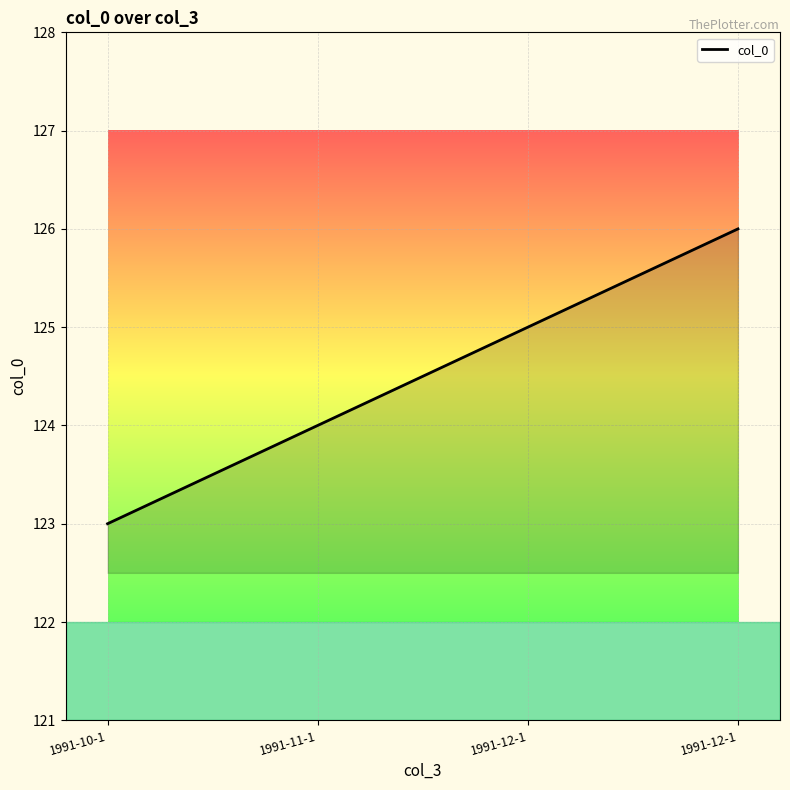

What is the sum of the values at 1991-12-1 and 1991-12-1?

251